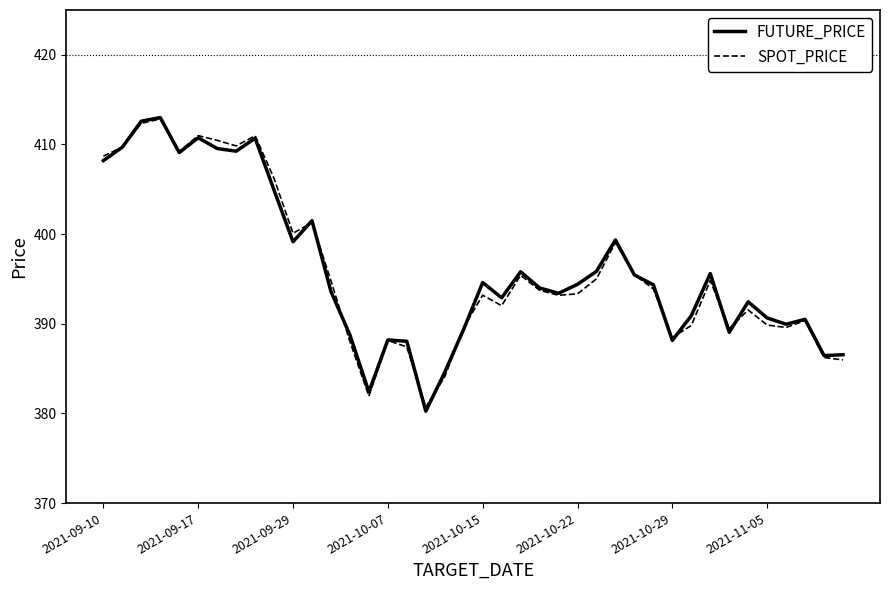

What is the maximum value for FUTURE_PRICE?

413.0